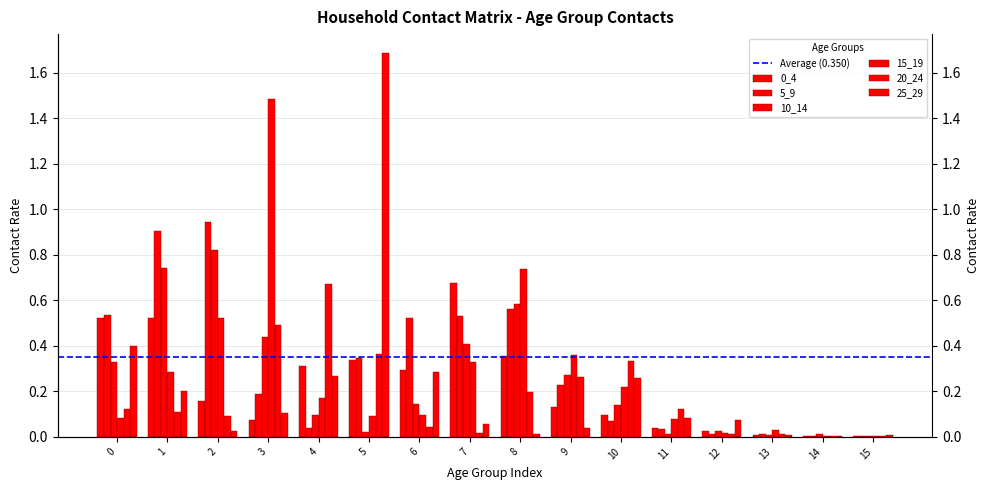

What is the average value of the 5_9 series?

0.3